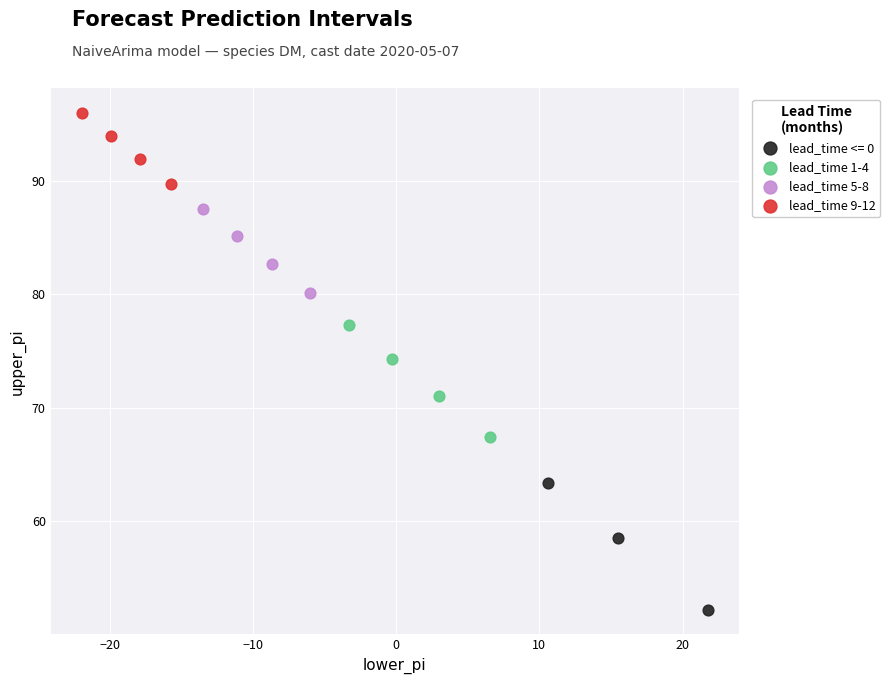

Which series contains the highest Y value?

lead_time 9-12